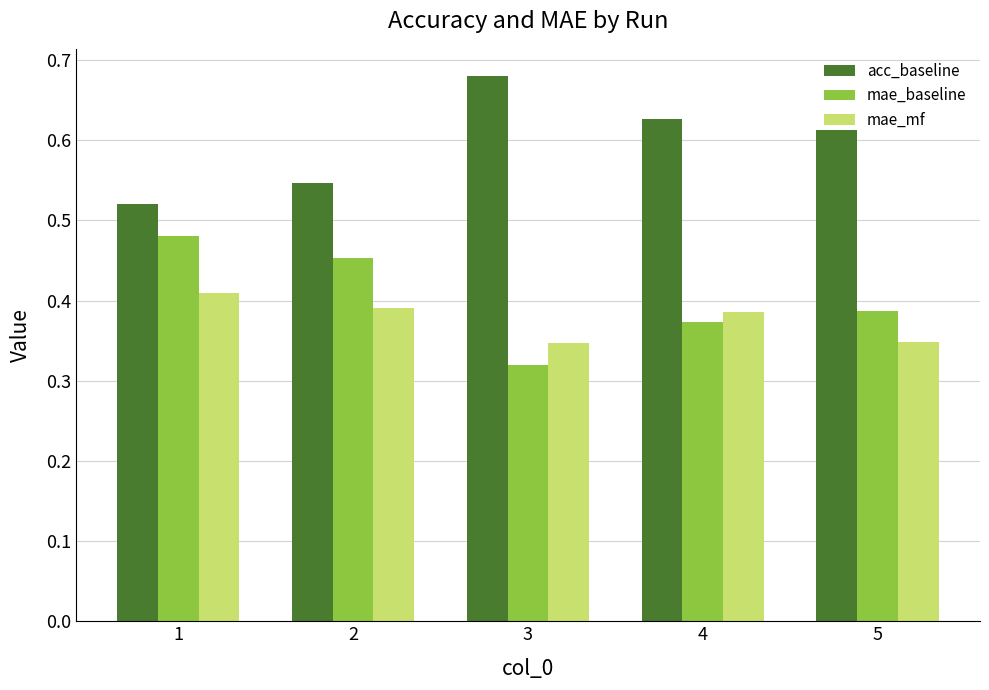

What is the difference between the maximum and minimum values in the acc_baseline series?

0.2